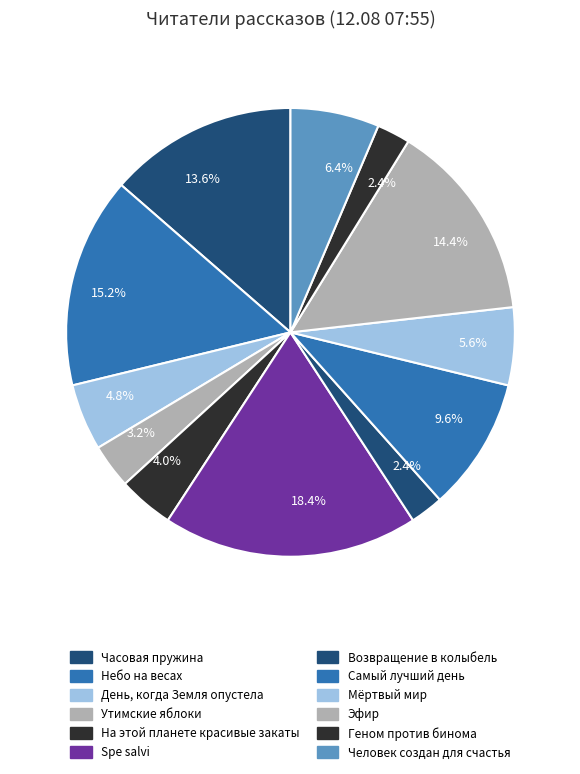

How many segments does this pie chart have?

12